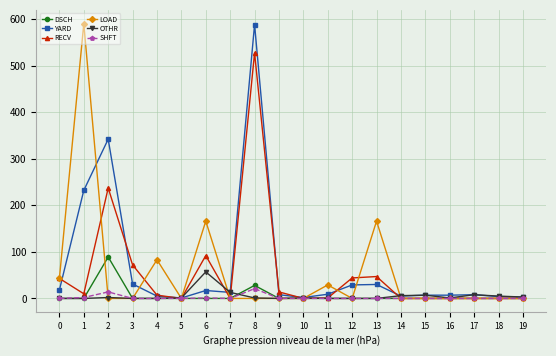

What are all the series names shown in the legend?

DSCH, YARD, RECV, LOAD, OTHR, SHFT